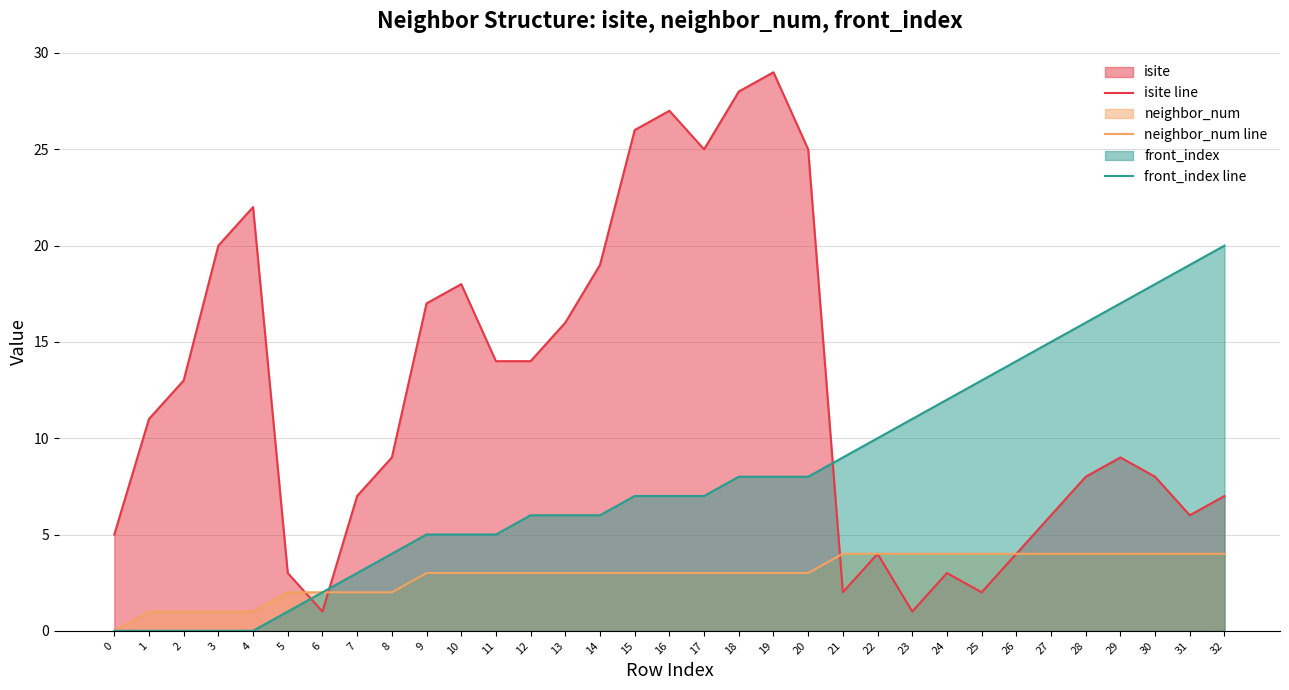

True or false: front_index line and isite line intersect in this chart.

True